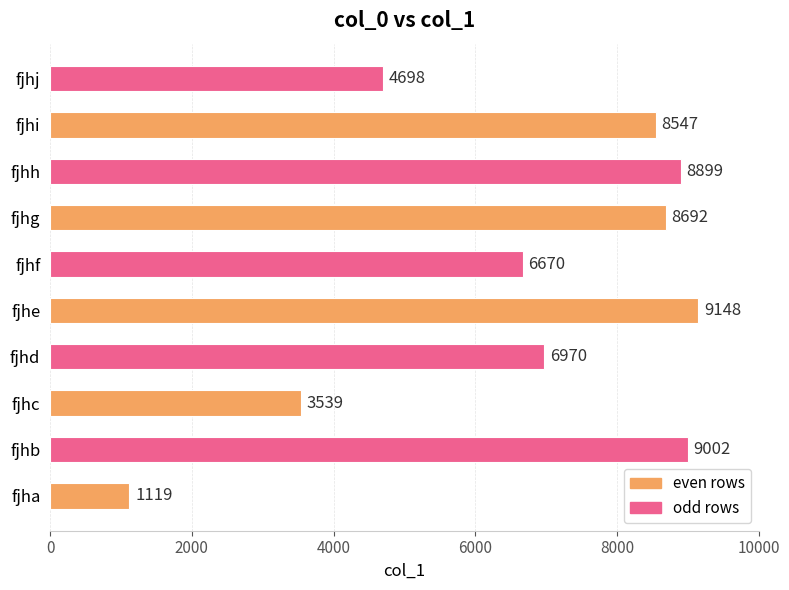

What is the sum of all values?

67284